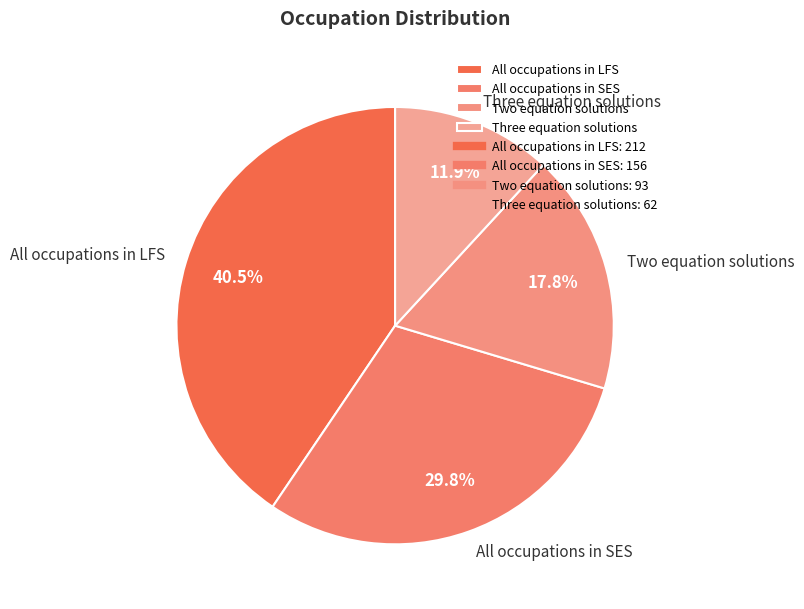

What is the largest slice in the pie chart?

All occupations in LFS